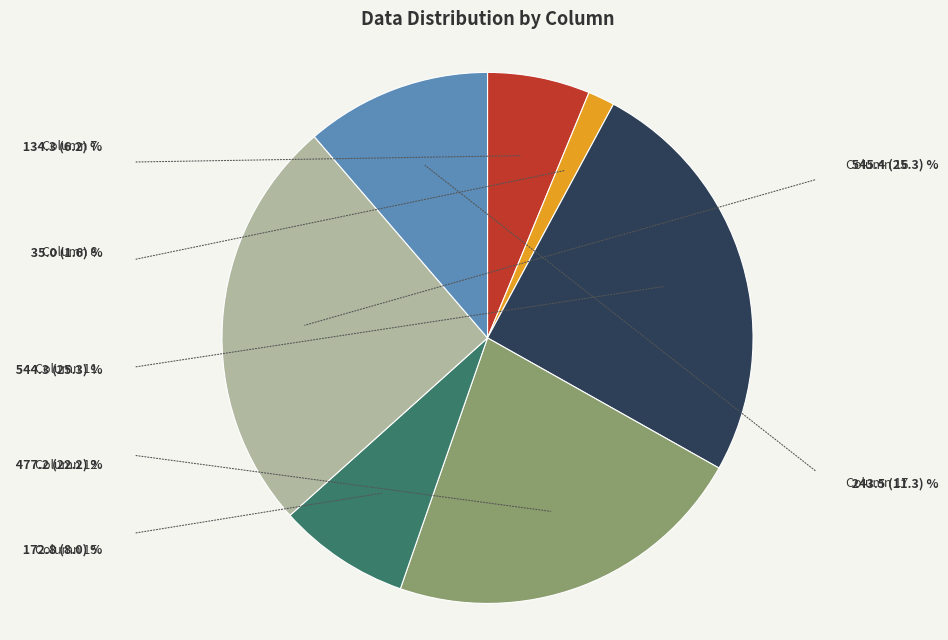

Is there any slice that represents more than half of the pie?

No